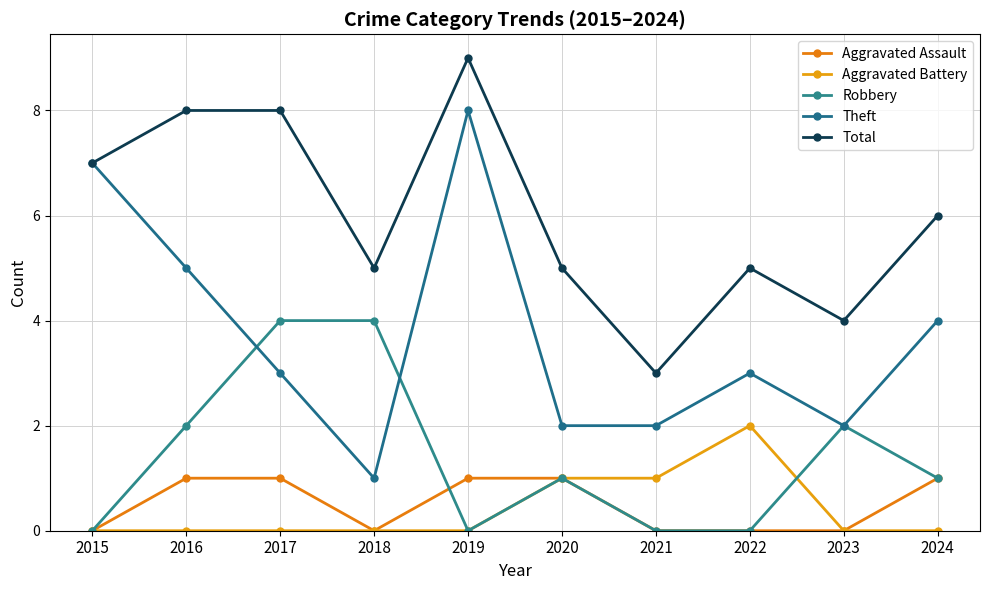

What is the value of the Total point at the 1st from the left?

7